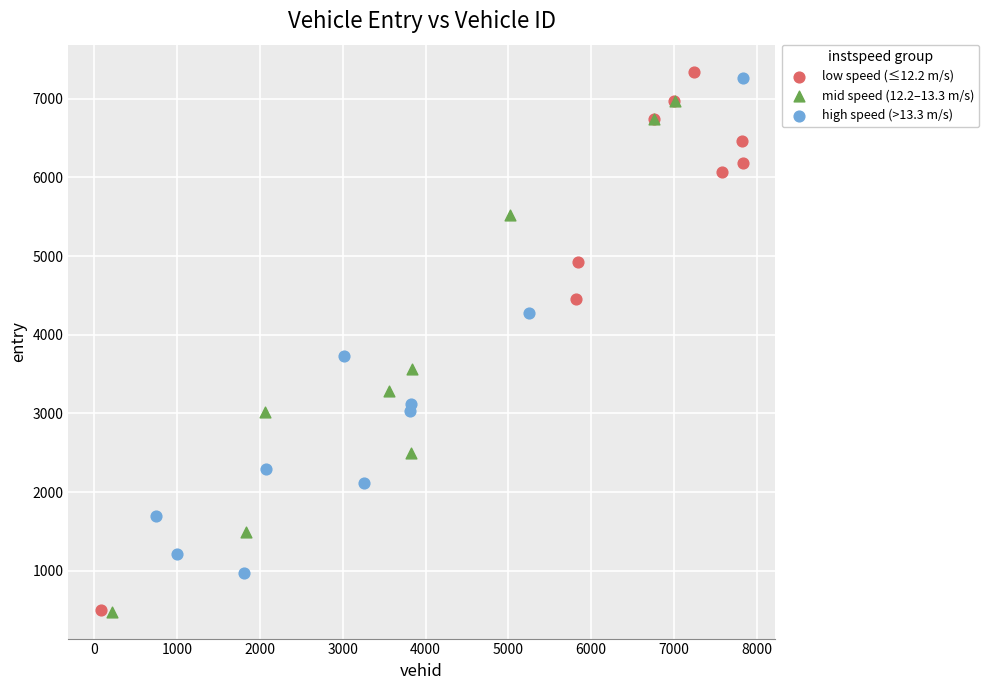

Which series has the widest spread of Y values?

low speed (≤12.2 m/s)